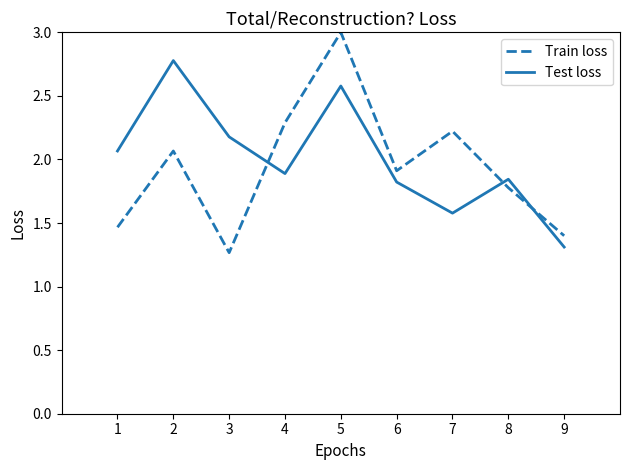

How many intersections are there between Test loss and Train loss?

3